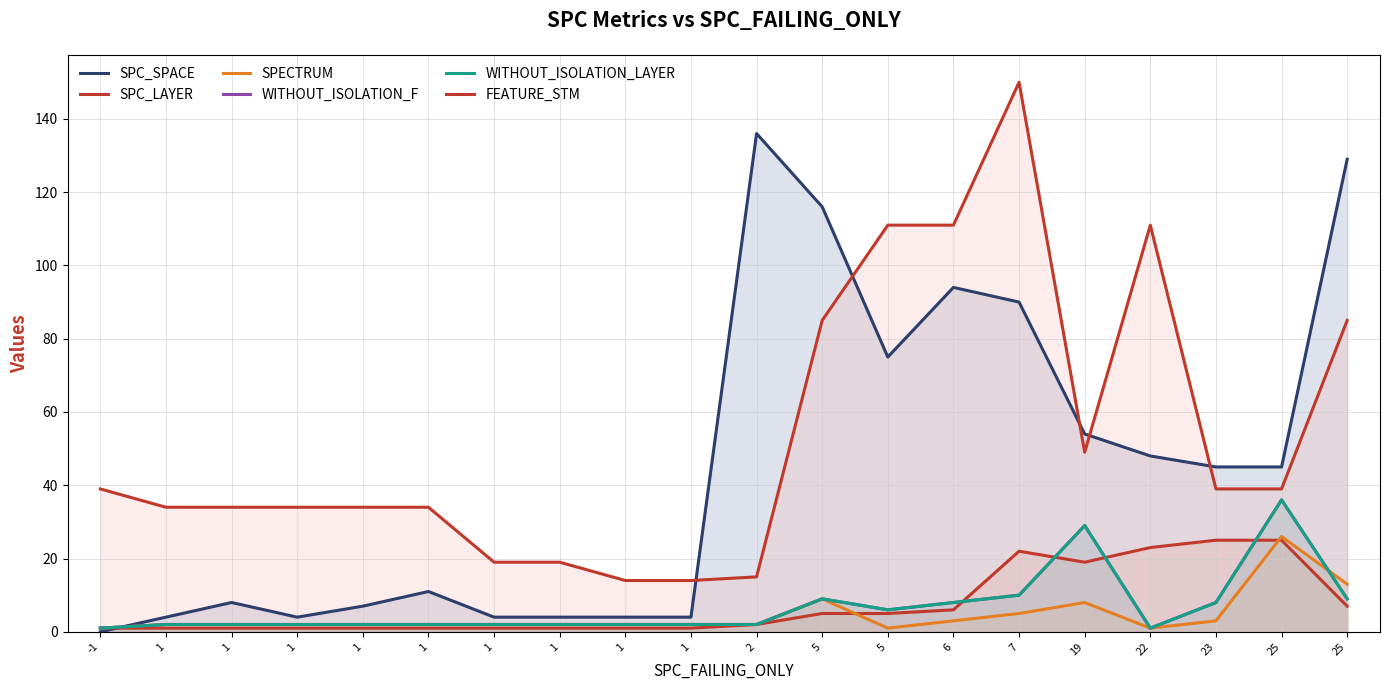

How many series are shown in this chart?

6